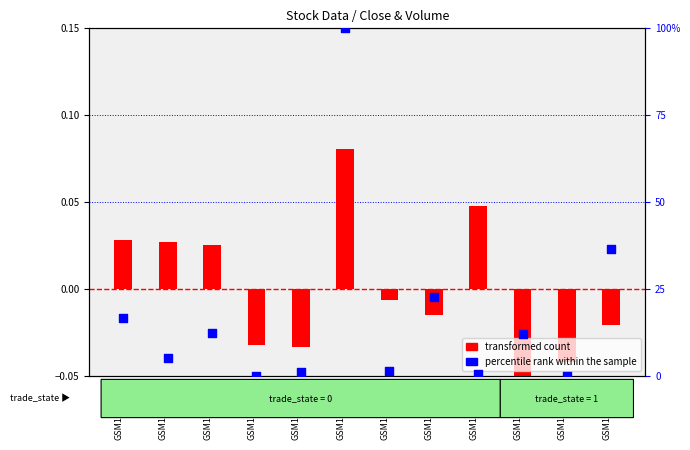

Between GSM1102617 and GSM1102622, which is larger?

GSM1102622